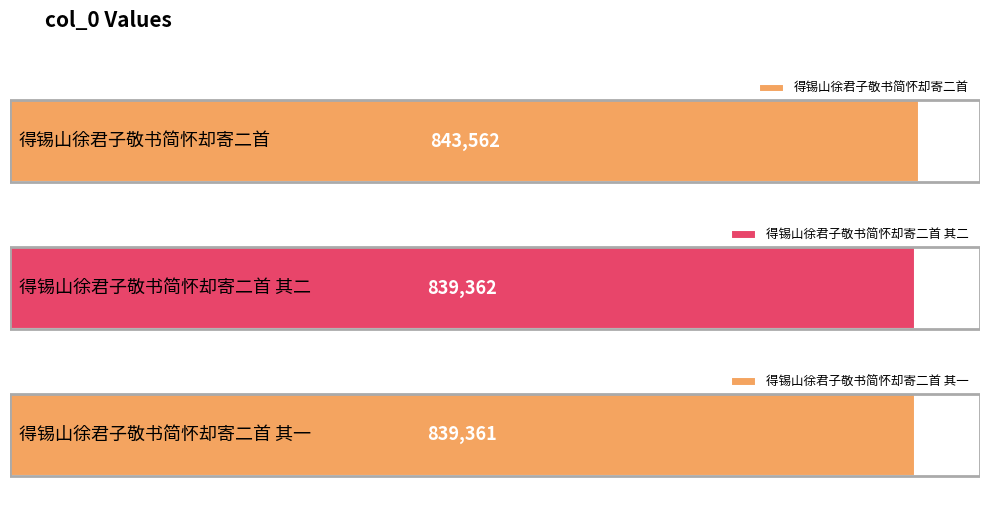

True or false: the data shows 187178 at 得锡山徐君子敬书简怀却寄二首.

False